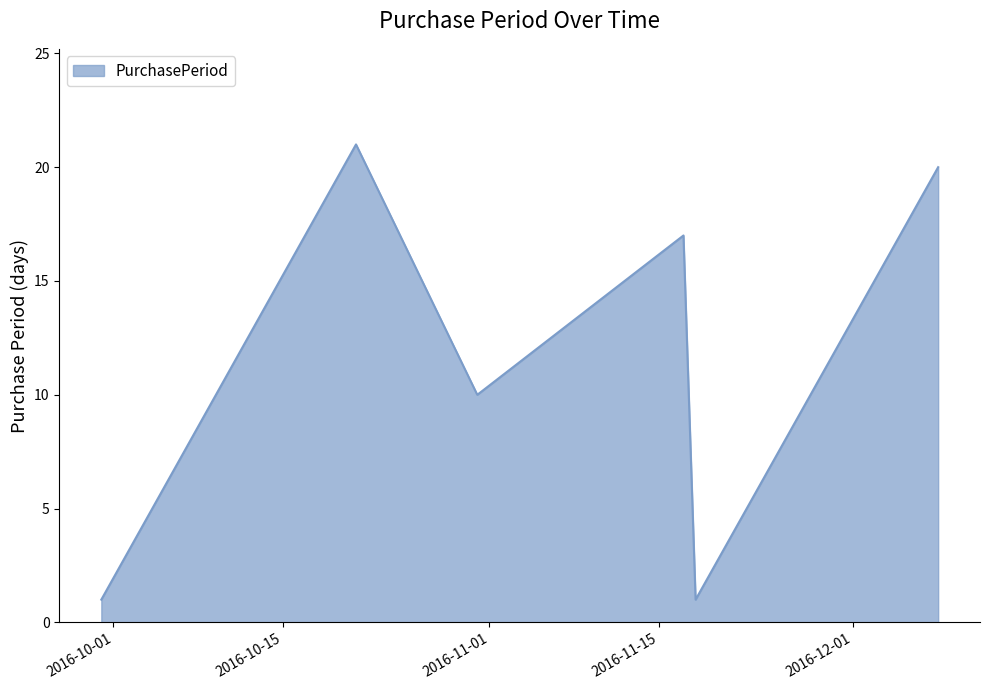

How many interior local peaks (higher than both neighbors) does the data have?

2